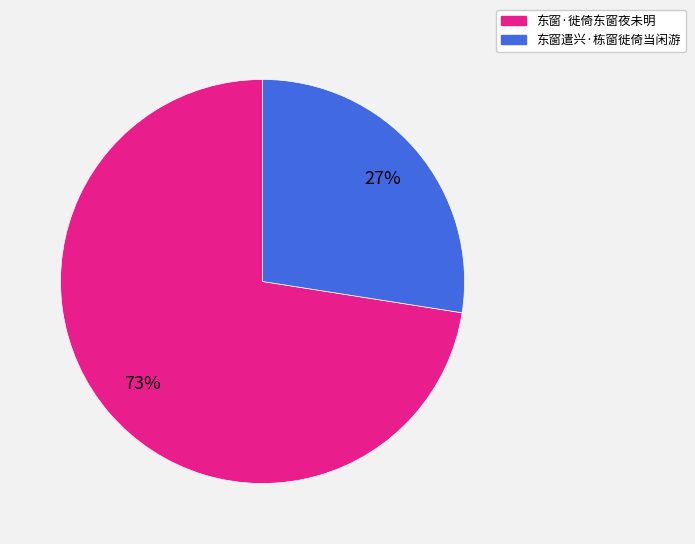

Is it true that 东窗·徙倚东窗夜未明 is 83% of the pie?

False